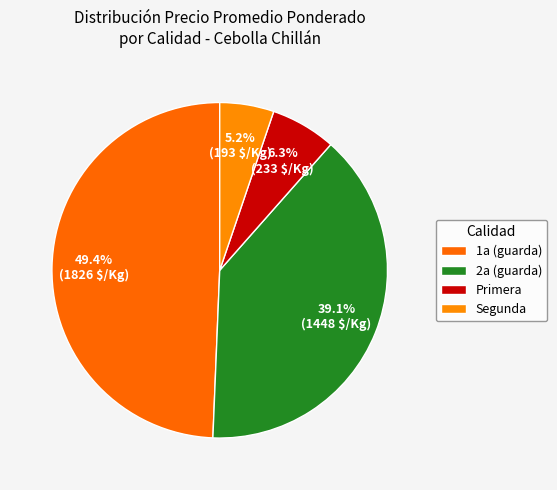

Does 1a (guarda) account for over 50% of the chart?

No